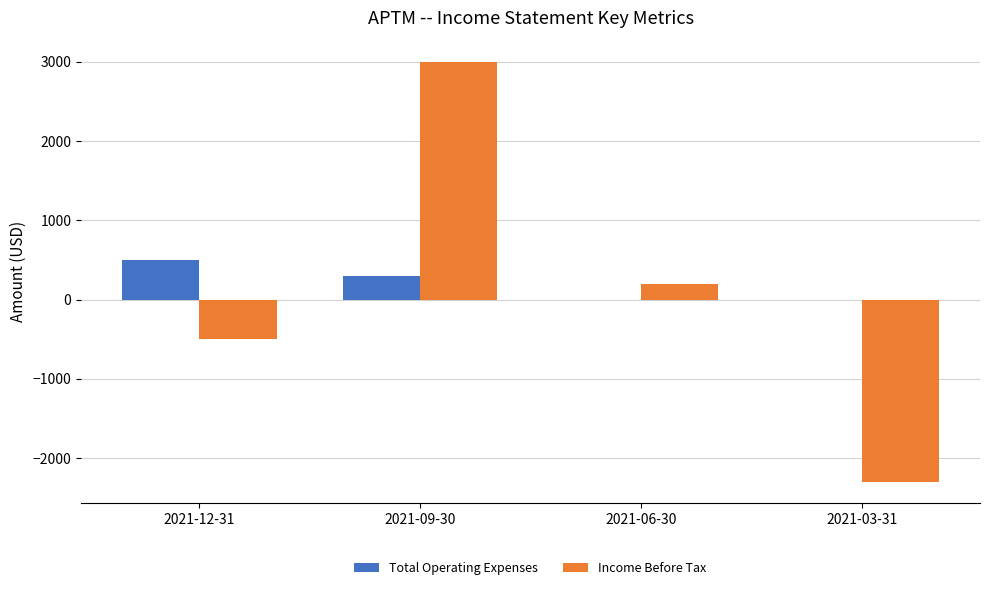

Reading right to left, list all the values displayed in this chart.

Total Operating Expenses: 2021-03-31=0	2021-06-30=0	2021-09-30=300	2021-12-31=500
Income Before Tax: 2021-03-31=-2300	2021-06-30=200	2021-09-30=3000	2021-12-31=-500